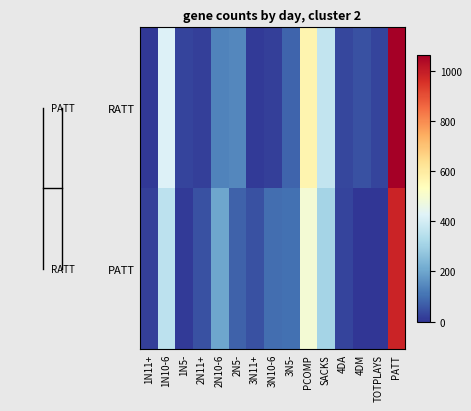

Between 2N10-6 and 4DM, which is larger?

2N10-6